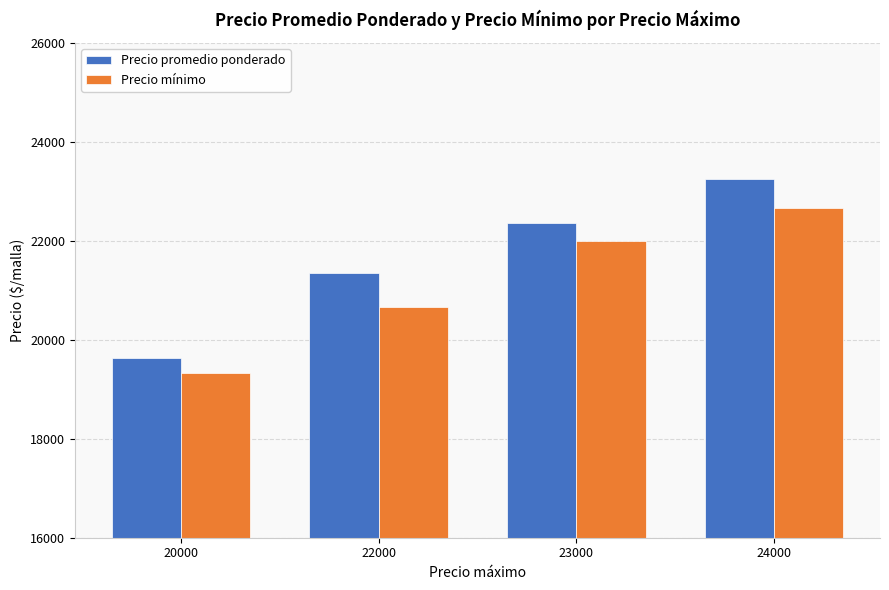

Where is Precio mínimo nearest to the value 21000?

22000